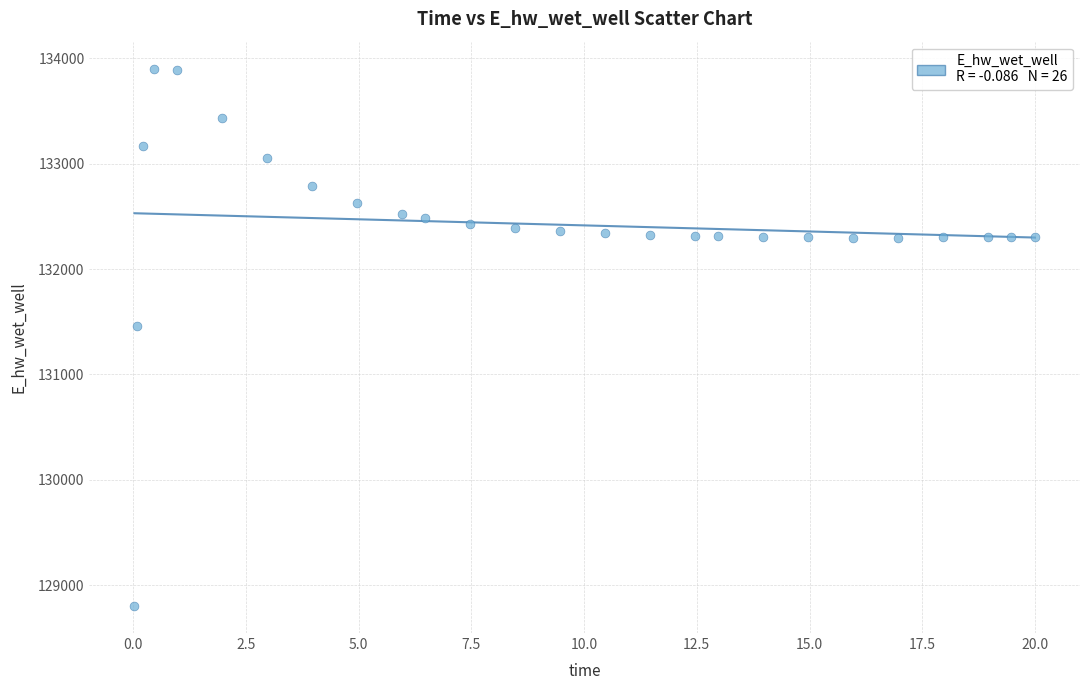

What is the range of Y values (max minus min)?

5102.1